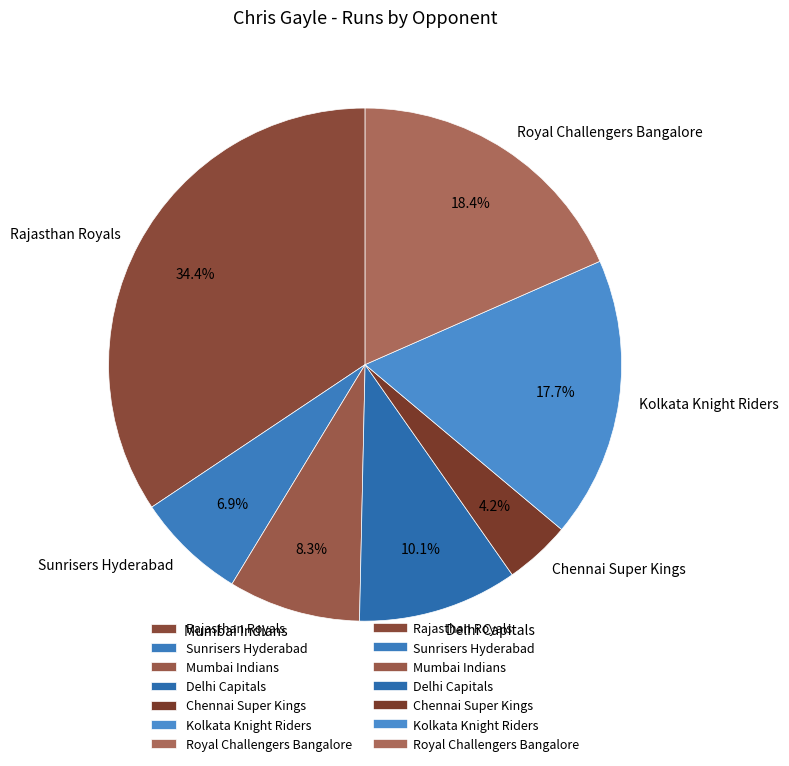

What is the ratio of the value at Mumbai Indians to the value at Royal Challengers Bangalore?

0.5